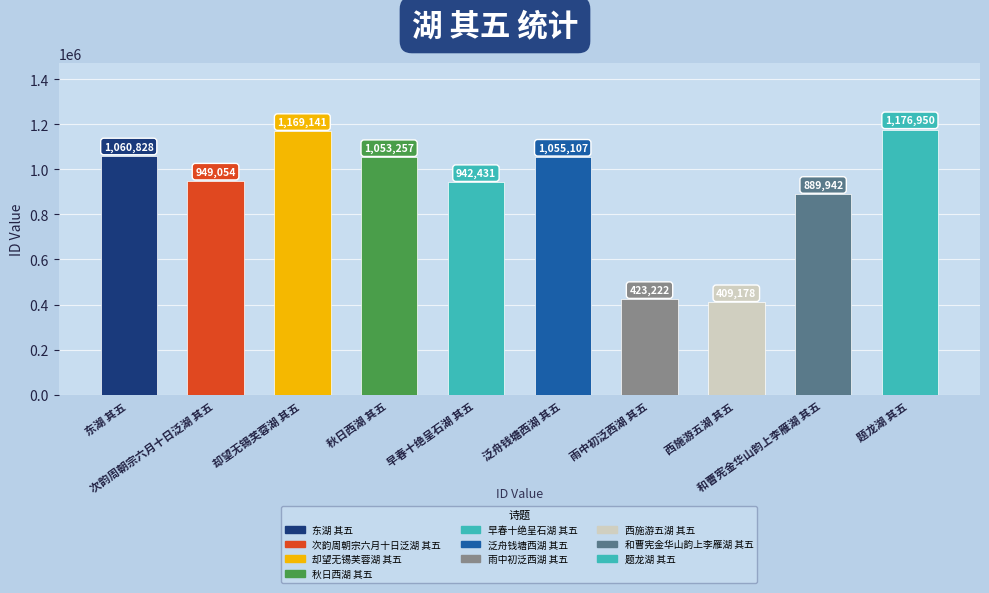

What is the label of the 4th bar from the left?

秋日西湖 其五